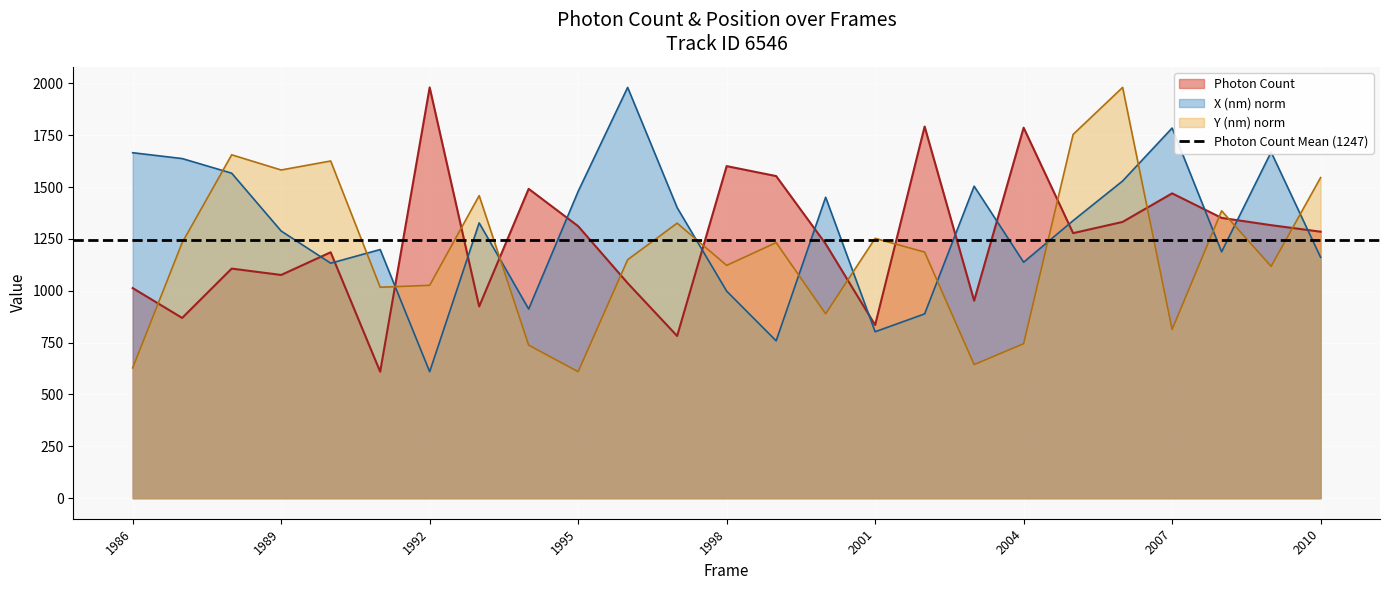

What is the difference between the maximum and minimum values in the Y (nm) norm series?

1370.7